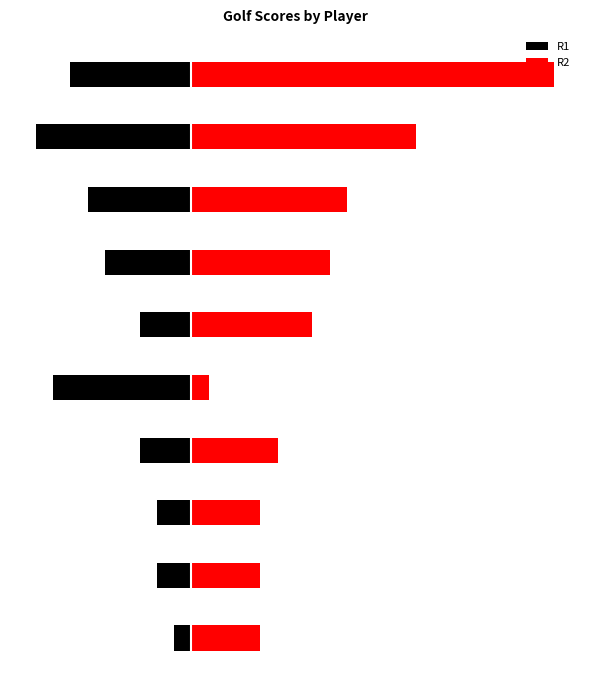

What are all the series names shown in the legend?

R1, R2